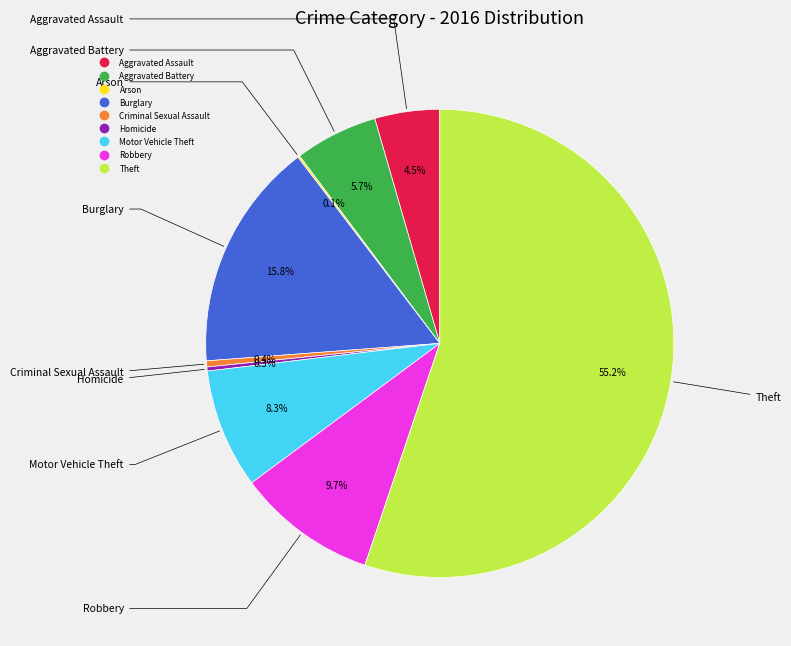

What is the total percentage of Aggravated Assault and Burglary?

20.3%